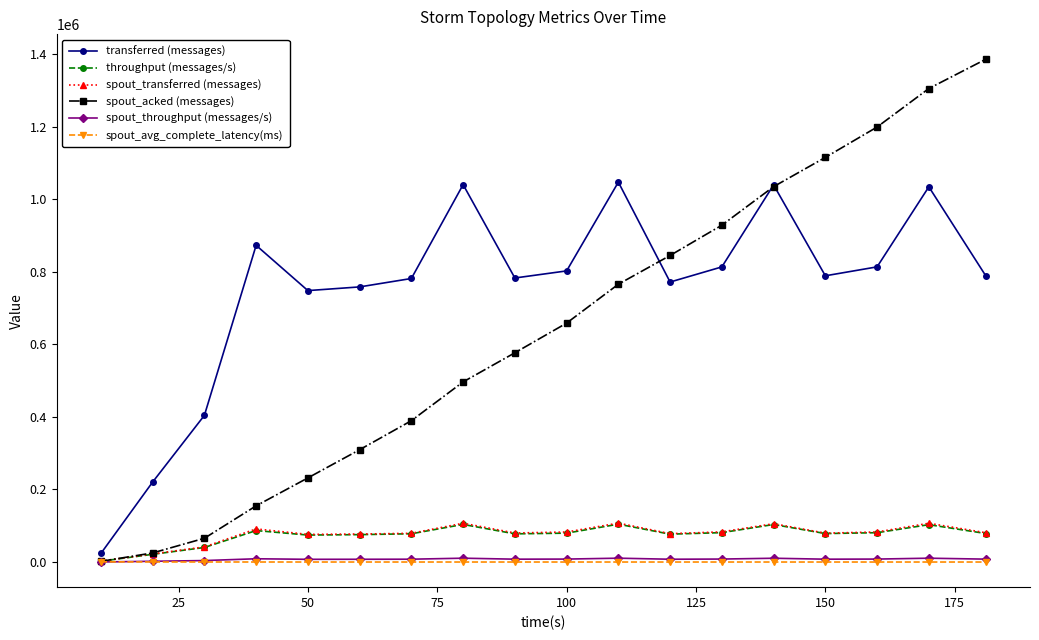

True or false: spout_transferred (messages) and throughput (messages/s) cross at least once.

False